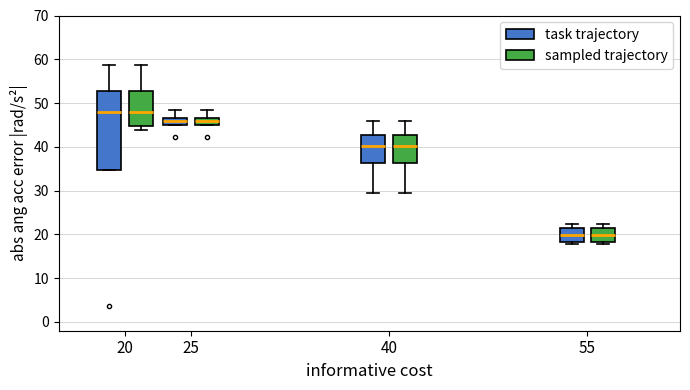

Reading left to right, transcribe this box plot: for each box, give where its median line is, the range the box spans, and where its two whiskers end, as read against the y-axis. The values are not printed on the chart, so give them approximately, as read against the axis.

20 (task trajectory): median 48, box 35 to 53, whiskers 35 to 59
20 (sampled trajectory): median 48, box 45 to 53, whiskers 44 to 59
25 (task trajectory): median 46, box 45 to 47, whiskers 45 to 49
25 (sampled trajectory): median 46, box 45 to 47, whiskers 45 to 49
40 (task trajectory): median 40, box 36 to 43, whiskers 29 to 46
40 (sampled trajectory): median 40, box 36 to 43, whiskers 29 to 46
55 (task trajectory): median 20, box 18 to 22, whiskers 18 (just below the box's lower edge) to 22 (just above the box's upper edge)
55 (sampled trajectory): median 20, box 18 to 22, whiskers 18 (just below the box's lower edge) to 22 (just above the box's upper edge)